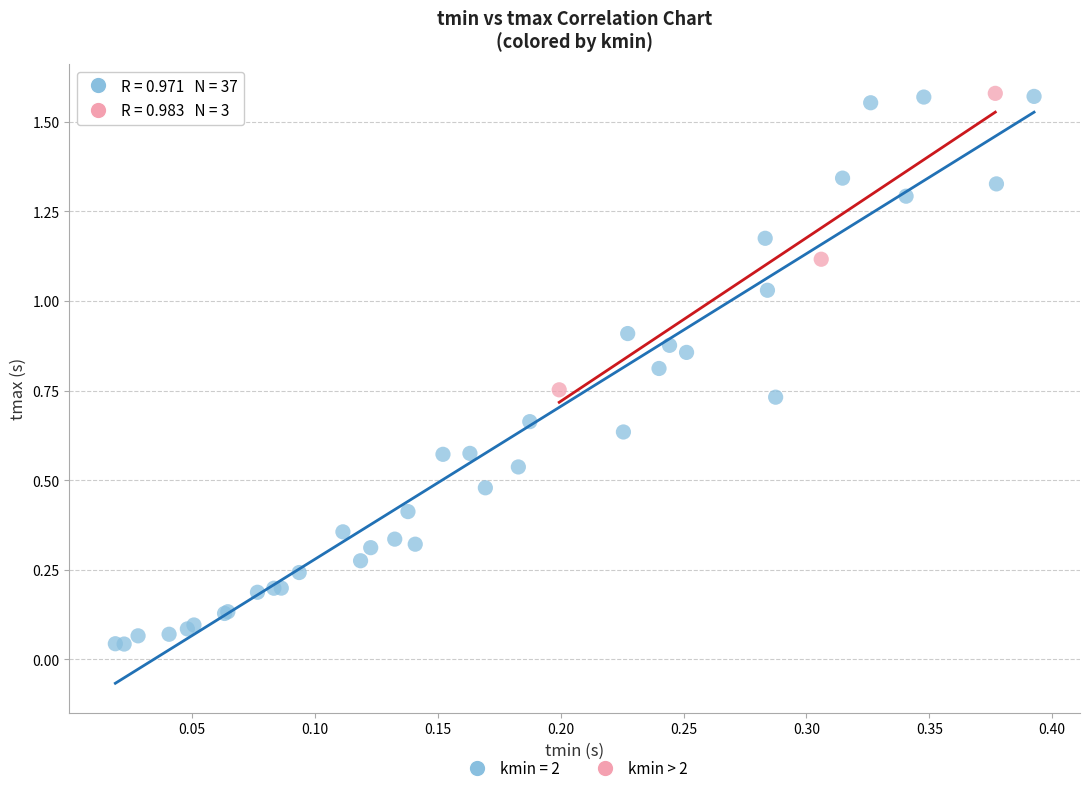

What are all the series names shown in the legend?

kmin = 2, kmin > 2